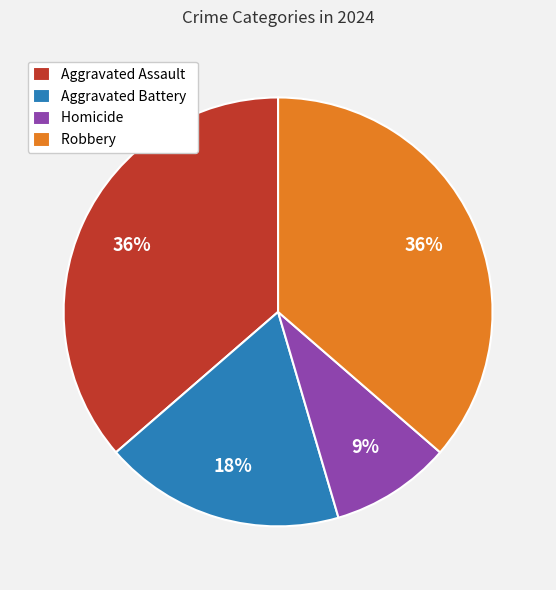

Approximately how many times larger is the value at Homicide compared to Aggravated Battery?

0.5